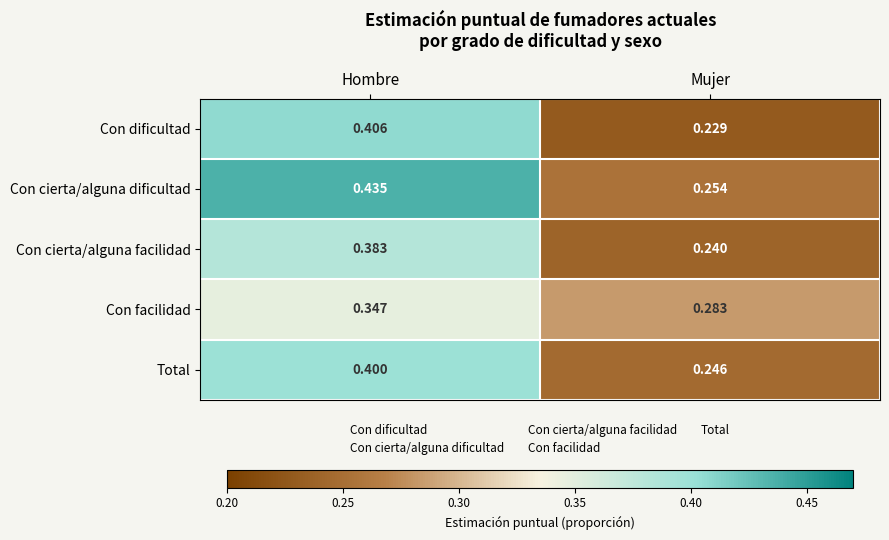

List the series in order of their peak value, highest first.

Con cierta/alguna dificultad, Con dificultad, Total, Con cierta/alguna facilidad, Con facilidad